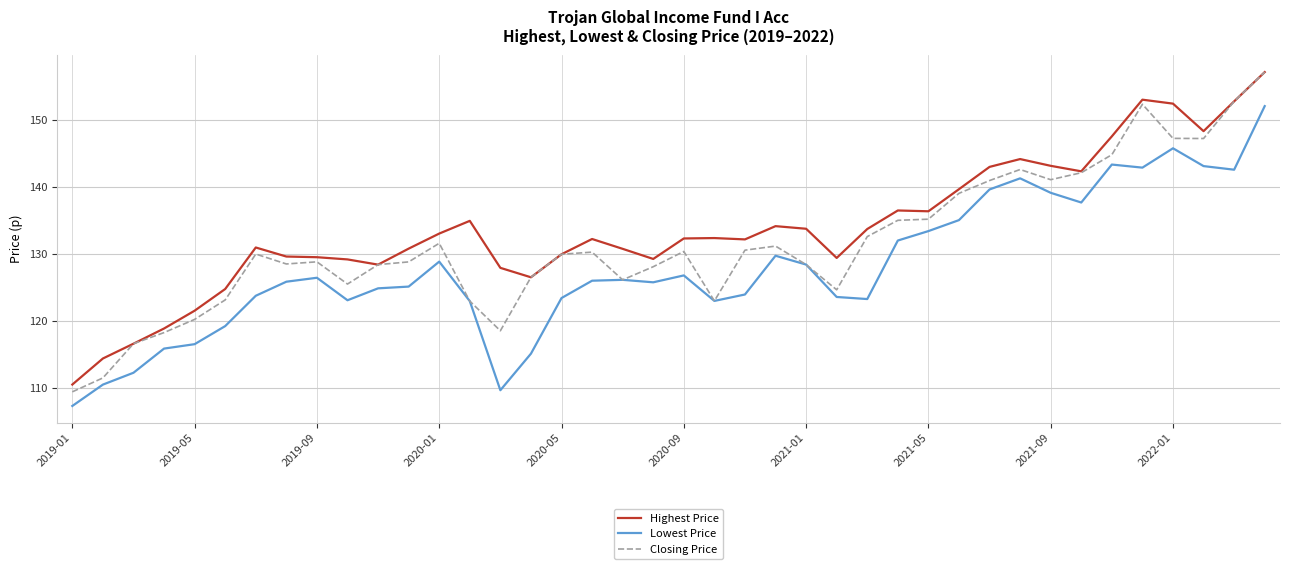

True or false: Highest Price and Lowest Price cross at least once.

False